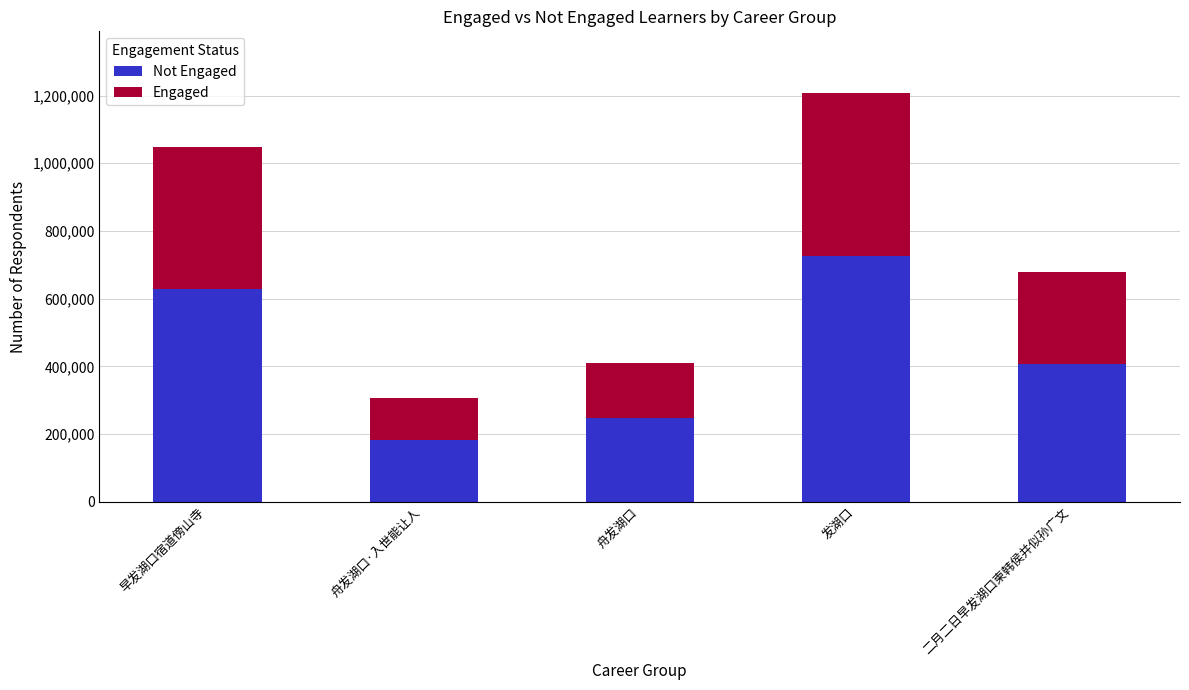

What are all the series names shown in the legend?

Not Engaged, Engaged